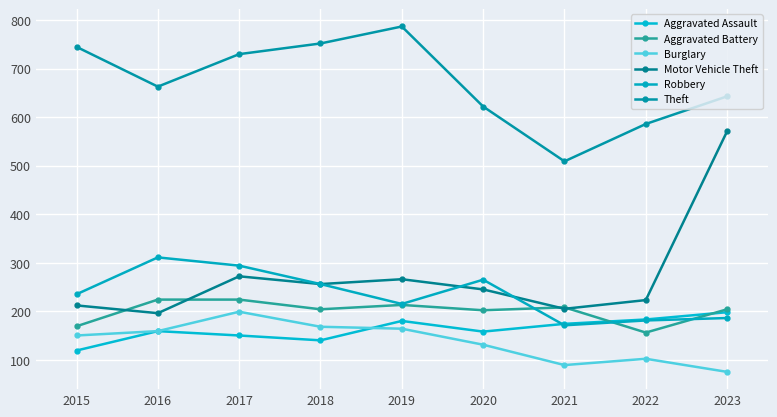

Reading left to right, extract all data points from this chart.

Aggravated Assault: 119	159	150	140	180	158	174	183	198
Aggravated Battery: 169	224	224	204	213	202	208	156	204
Burglary: 150	159	199	168	164	131	89	102	75
Motor Vehicle Theft: 212	196	272	256	266	245	205	223	571
Robbery: 235	311	294	256	215	265	171	181	186
Theft: 745	663	730	752	787	622	509	586	643